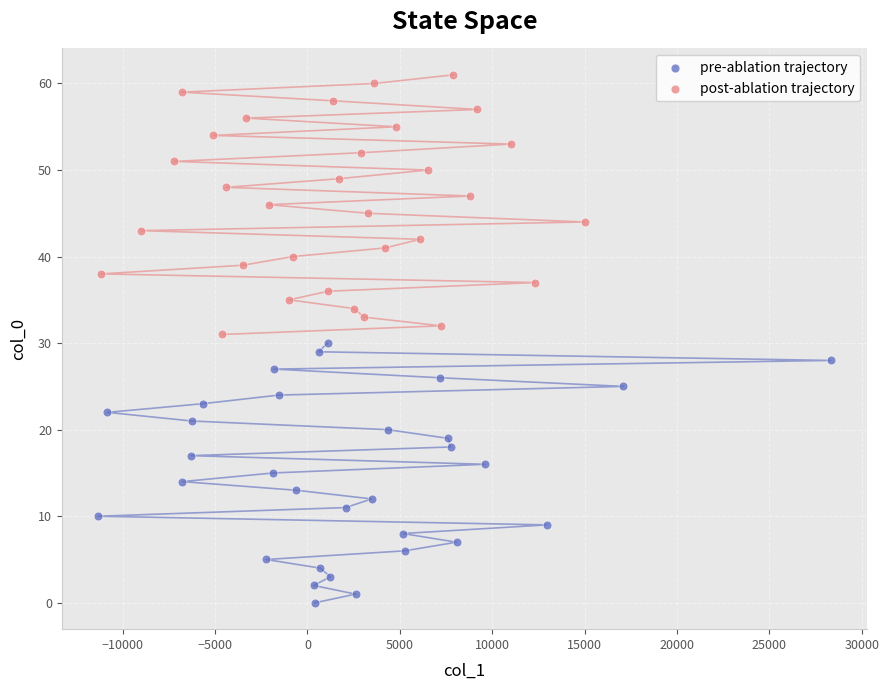

Which series contains the highest Y value?

post-ablation trajectory